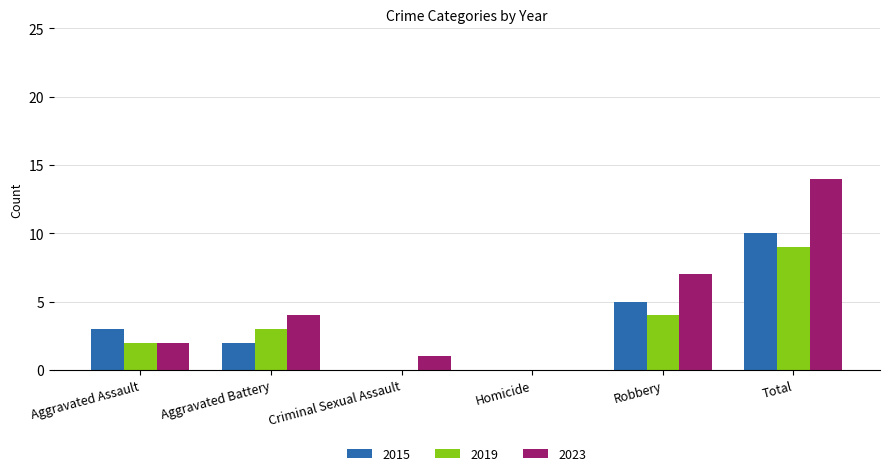

Are the bars grouped side by side (vs. stacked)?

Yes